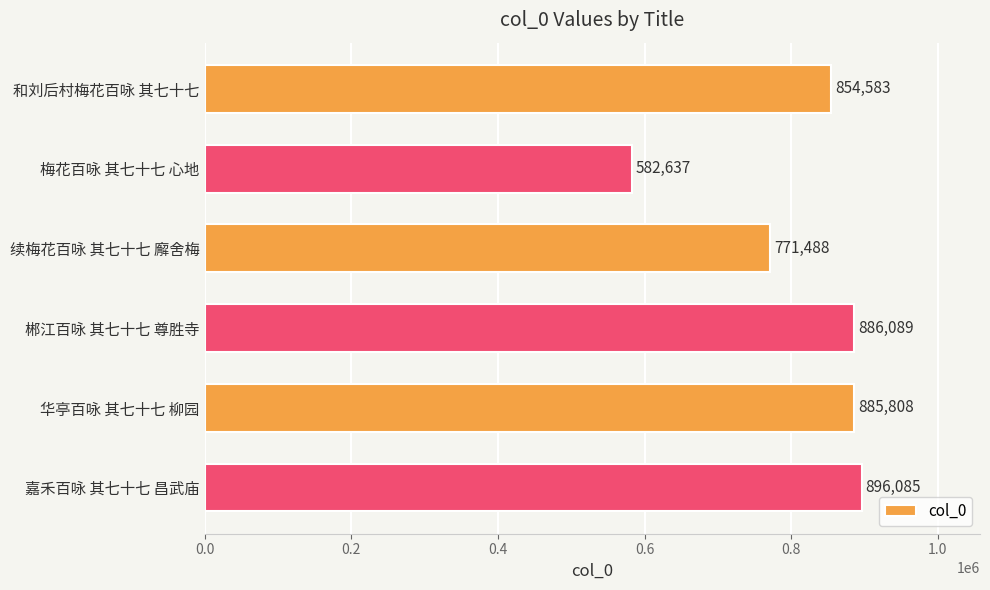

What is the label of the 4th bar from the top?

郴江百咏 其七十七 尊胜寺